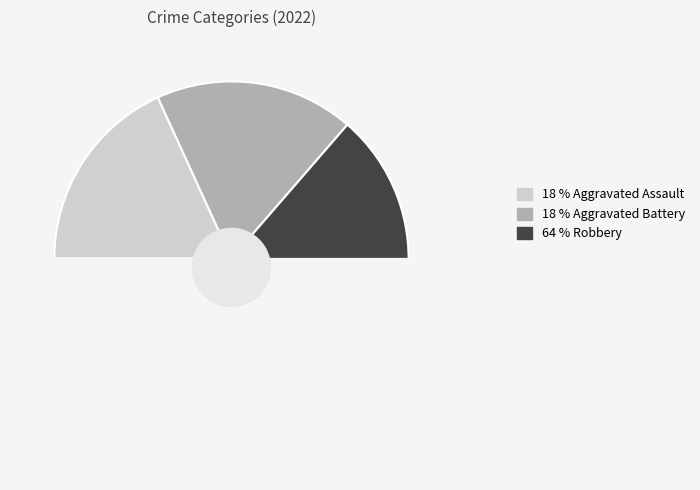

To the nearest percent, what percentage of the pie is Robbery?

64%